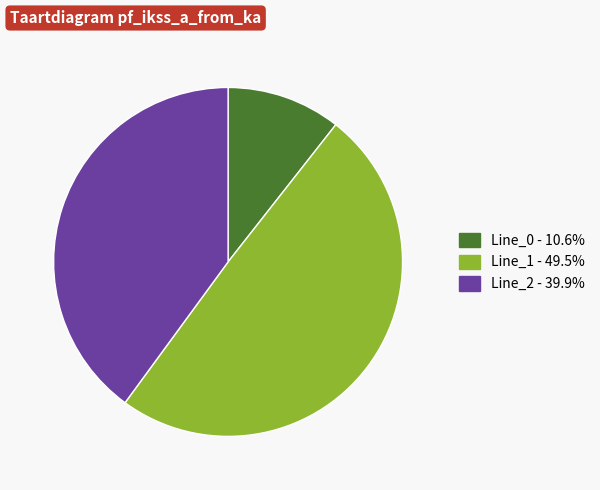

Combined, do Line_1 and Line_2 account for over 50%?

Yes